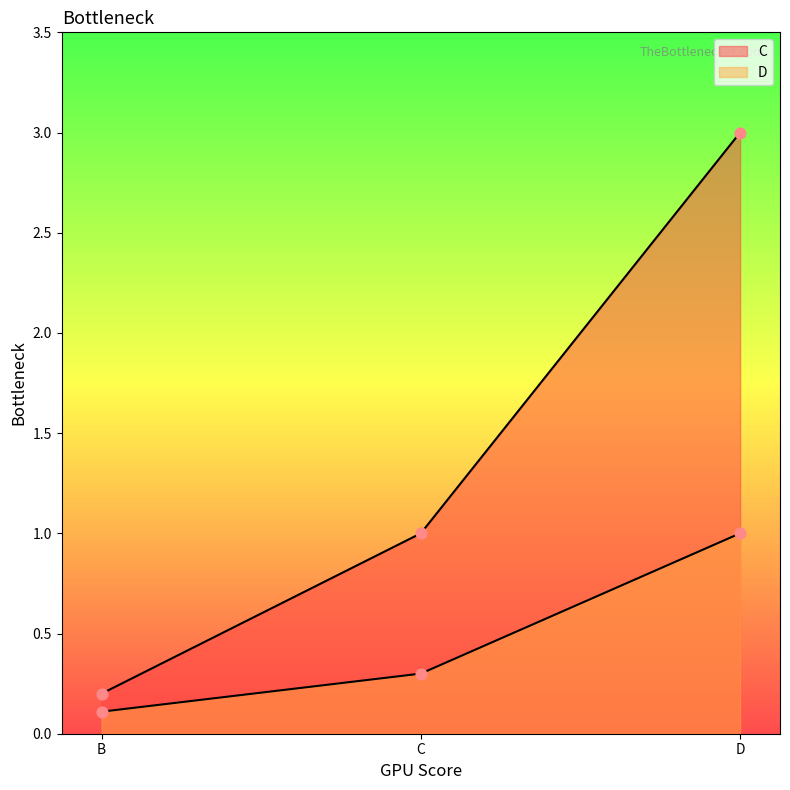

At how many categories does at least one series exceed 0?

3